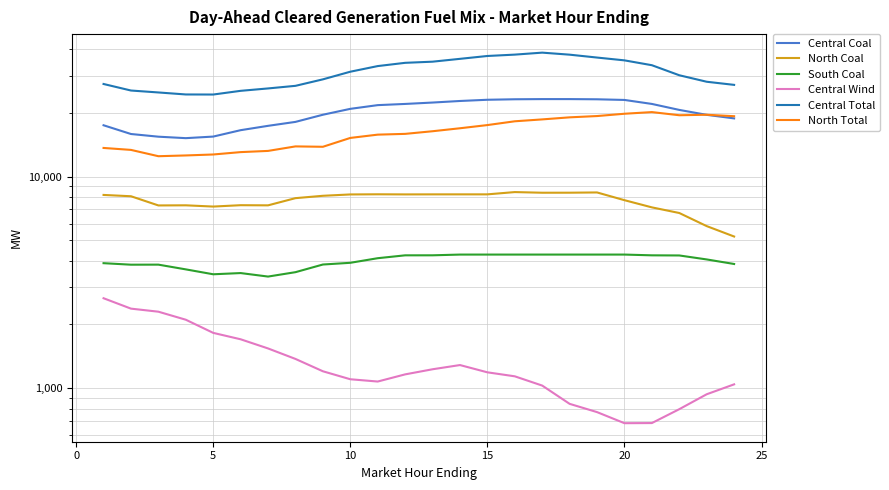

Reading right to left, transcribe all the data shown in this chart.

Central Coal: 18879.9	19621.9	20706.2	22100.5	23081.1	23246.6	23294.6	23294.9	23251.9	23127.1	22821.5	22435.9	22098.8	21812.9	20948.5	19645.4	18173.0	17408.2	16603.7	15486.0	15222.4	15468.0	15925.5	17517.6
North Coal: 5212.8	5838.3	6734.5	7161.0	7744.0	8425.2	8401.9	8399.2	8458.8	8251.8	8251.8	8251.4	8247.4	8257.3	8243.8	8123.8	7917.4	7320.4	7332.5	7224.3	7323.1	7313.3	8083.3	8200.3
South Coal: 3864.4	4060.7	4240.7	4246.7	4281.7	4281.7	4281.7	4281.7	4281.7	4281.7	4281.7	4247.7	4246.7	4115.7	3914.7	3841.9	3534.6	3369.5	3500.4	3454.7	3644.0	3837.1	3834.8	3898.5
Central Wind: 1041.4	934.8	794.5	683.0	682.0	769.5	842.0	1027.5	1136.5	1187.1	1284.9	1227.3	1160.8	1073.7	1100.8	1200.8	1373.5	1539.7	1701.4	1824.4	2105.4	2297.9	2375.9	2660.9
Central Total: 27201.5	28140.6	30204.6	33697.2	35527.0	36629.7	37798.3	38645.0	37819.9	37262.2	36120.4	35019.9	34584.8	33380.1	31393.2	28887.8	26916.6	26165.0	25490.2	24482.9	24502.2	25043.0	25576.1	27463.9
North Total: 19331.3	19641.7	19538.7	20221.0	19858.2	19366.4	19096.8	18672.3	18292.7	17553.5	16954.1	16413.6	15949.2	15816.4	15259.8	13855.8	13914.5	13247.3	13074.6	12740.4	12607.9	12503.4	13393.5	13681.4